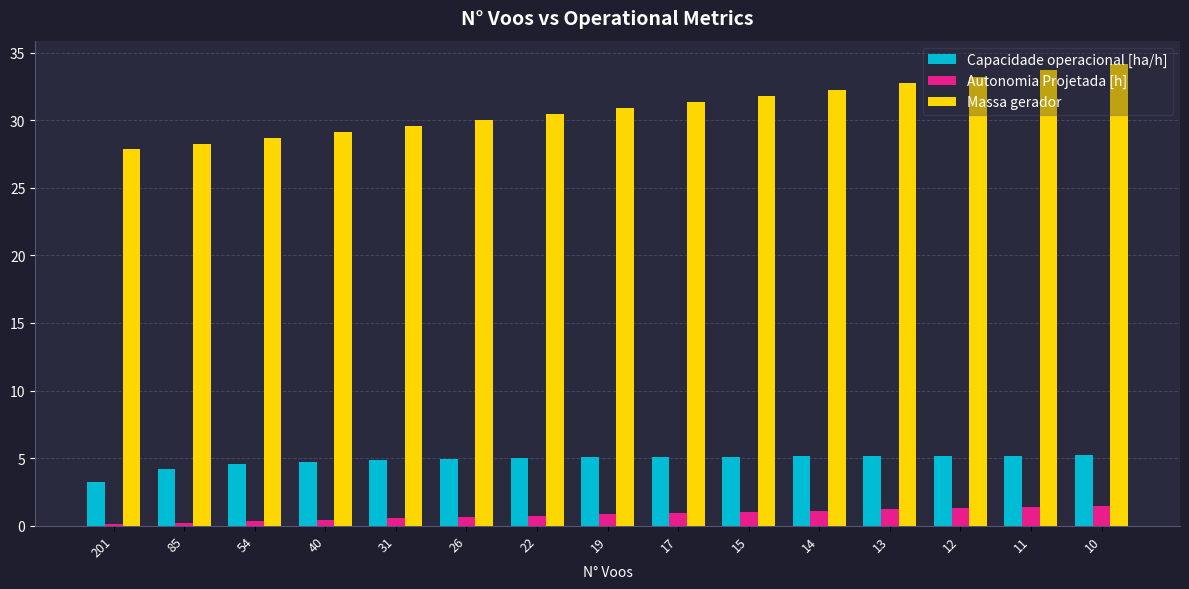

How many groups of bars are there?

15